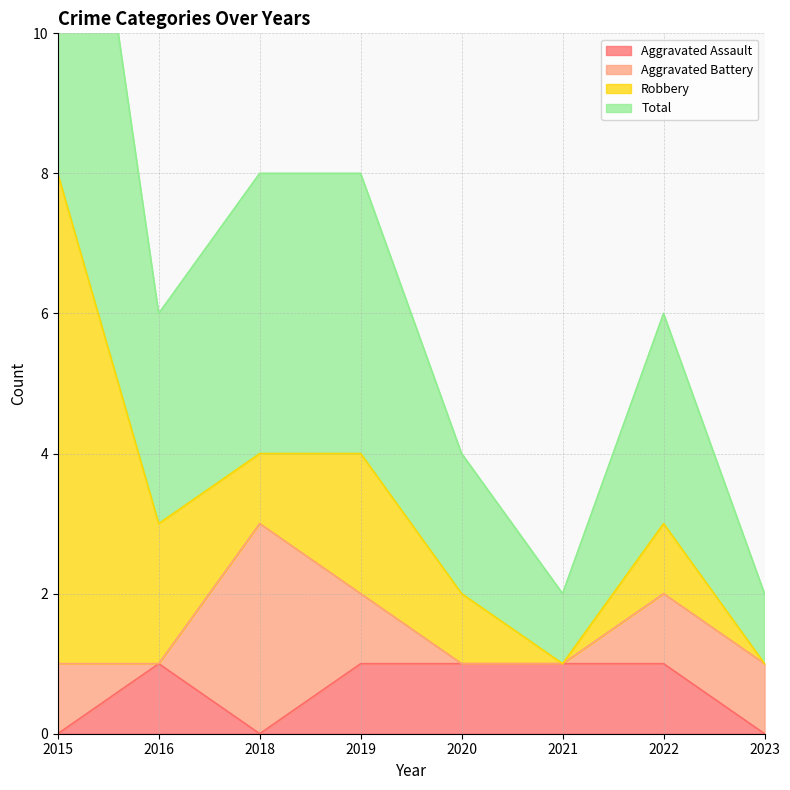

True or false: Aggravated Assault has a value of 1 at 2016.

True